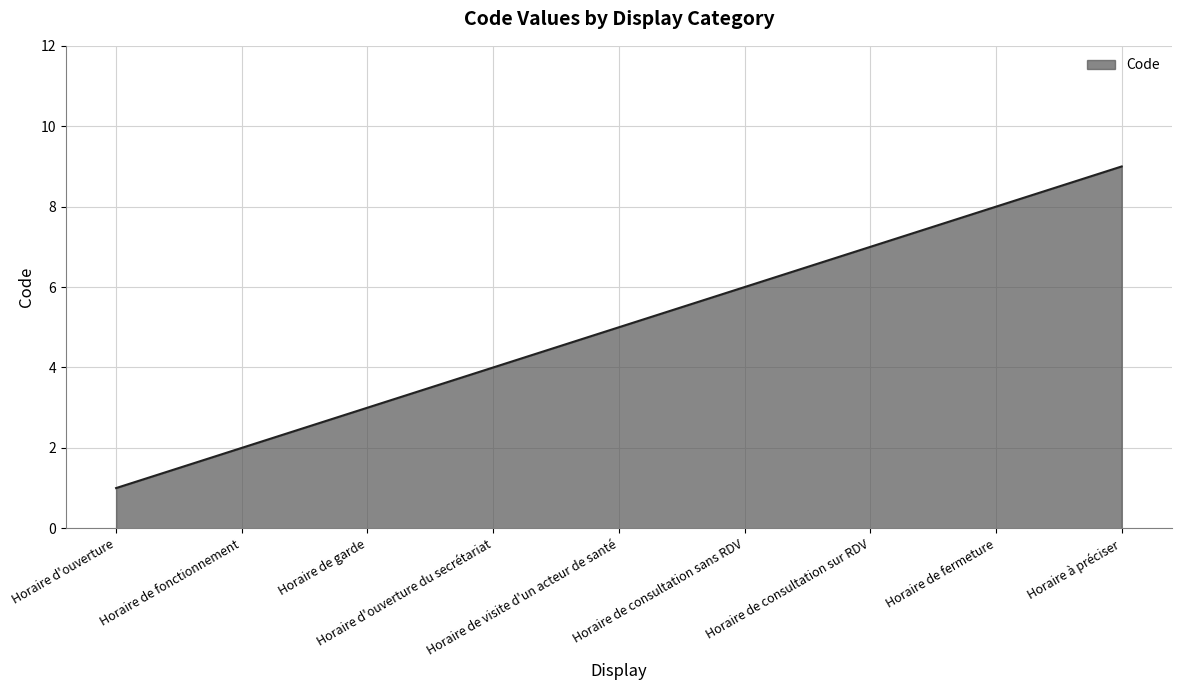

How many series are shown in this chart?

1